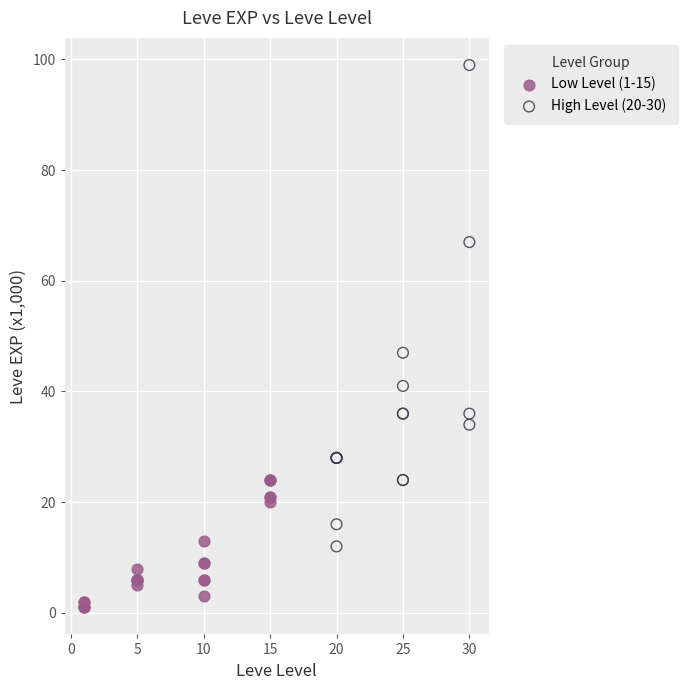

Which series has the widest spread of Y values?

High Level (20-30)